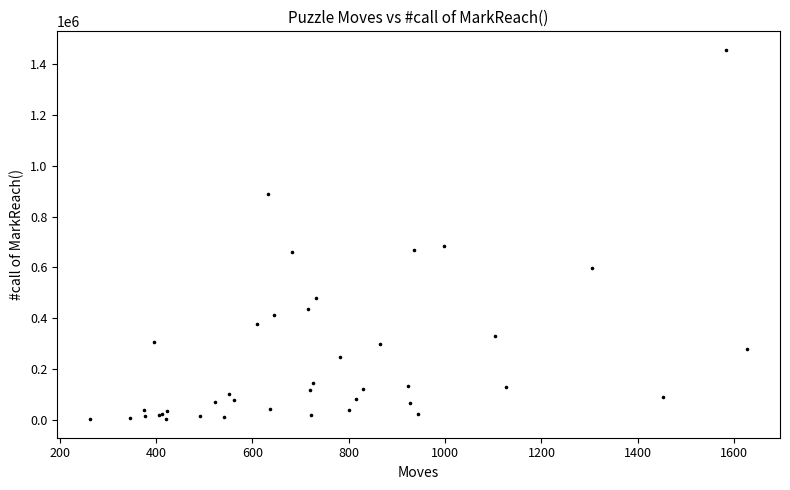

What Y value in the scatter plot is closest to 729387?

685292